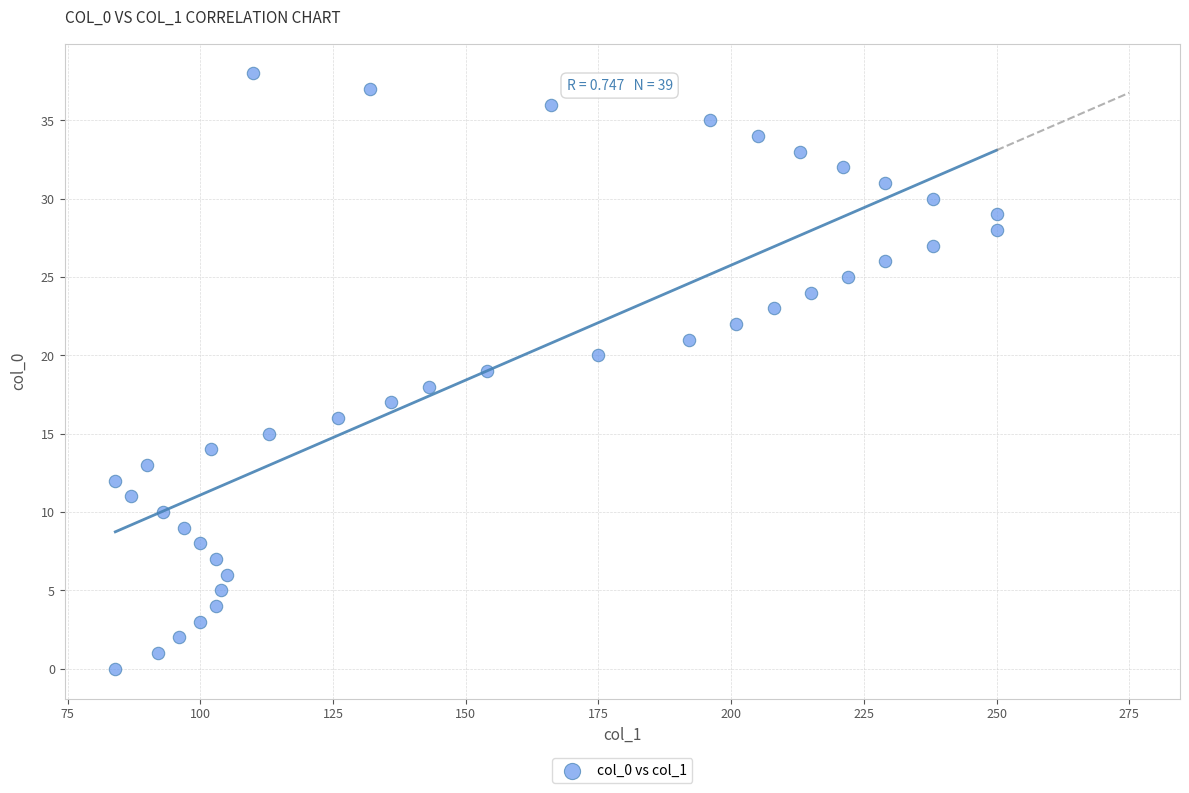

What is the range of Y values (max minus min)?

38